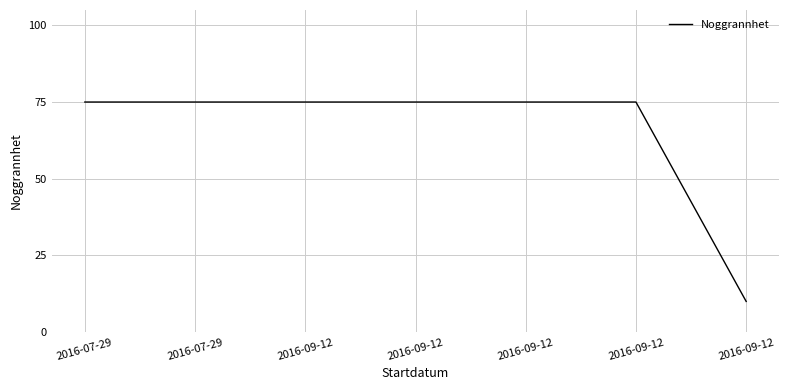

How many lines are shown in the chart?

1